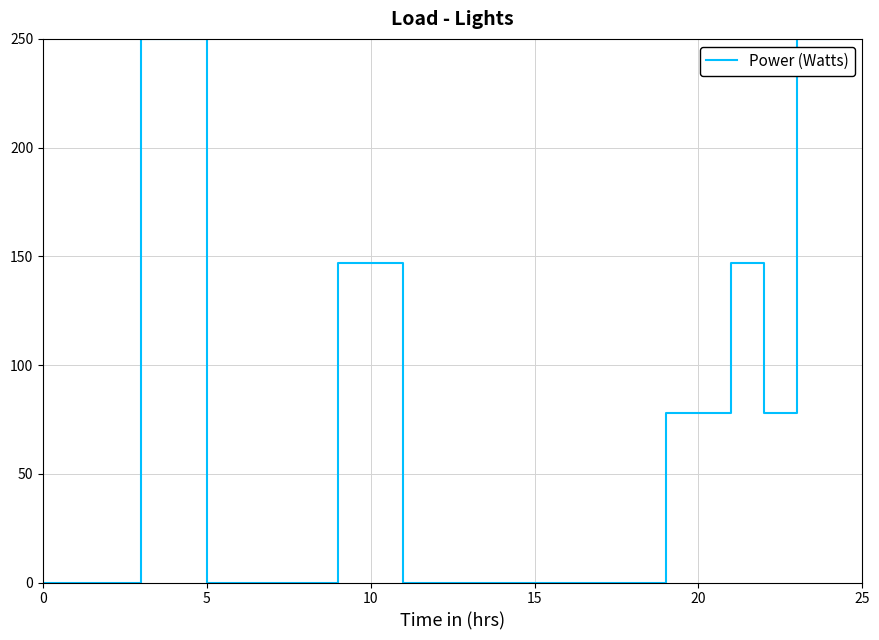

What is the sum of the values at 23 and 12?

250